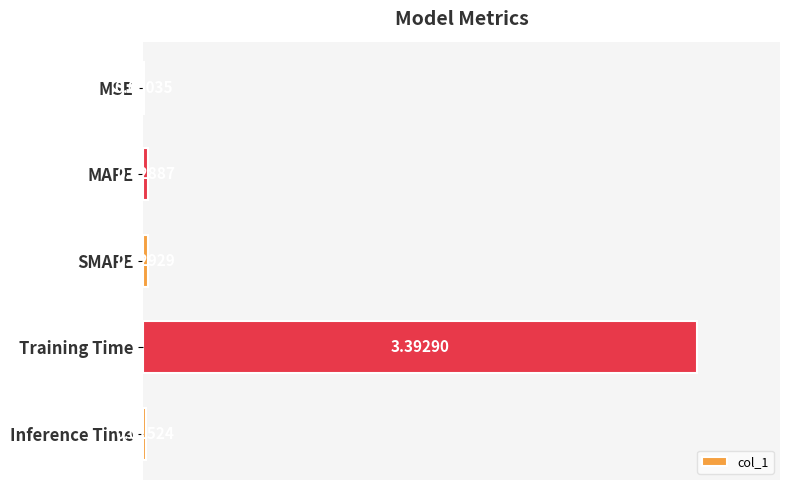

Which label corresponds to the largest value in the chart?

Training Time